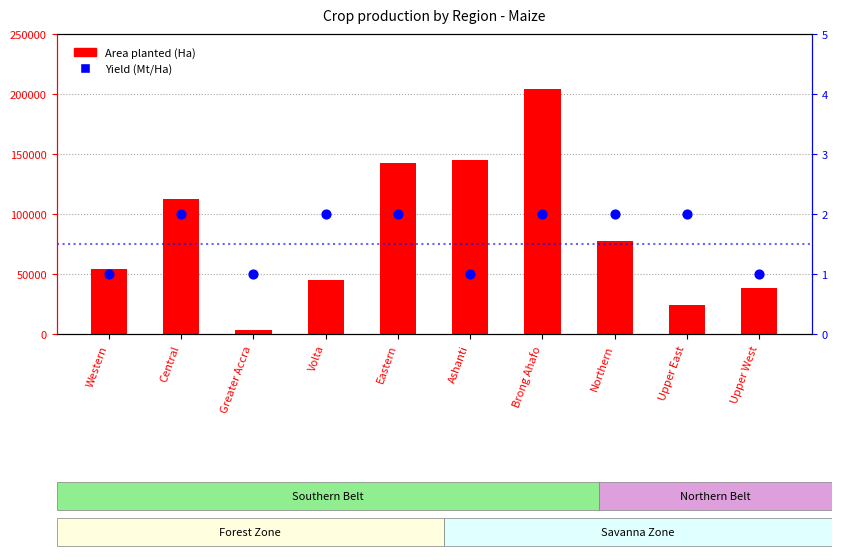

Which series contains the lowest Y value?

Yield (Mt/Ha)